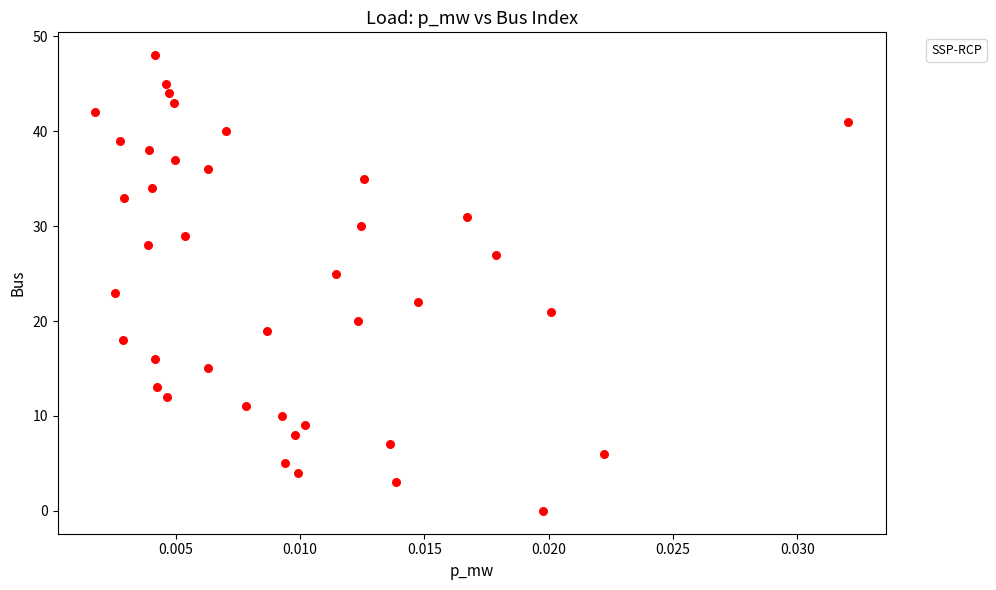

What is the range of Y values (max minus min)?

48